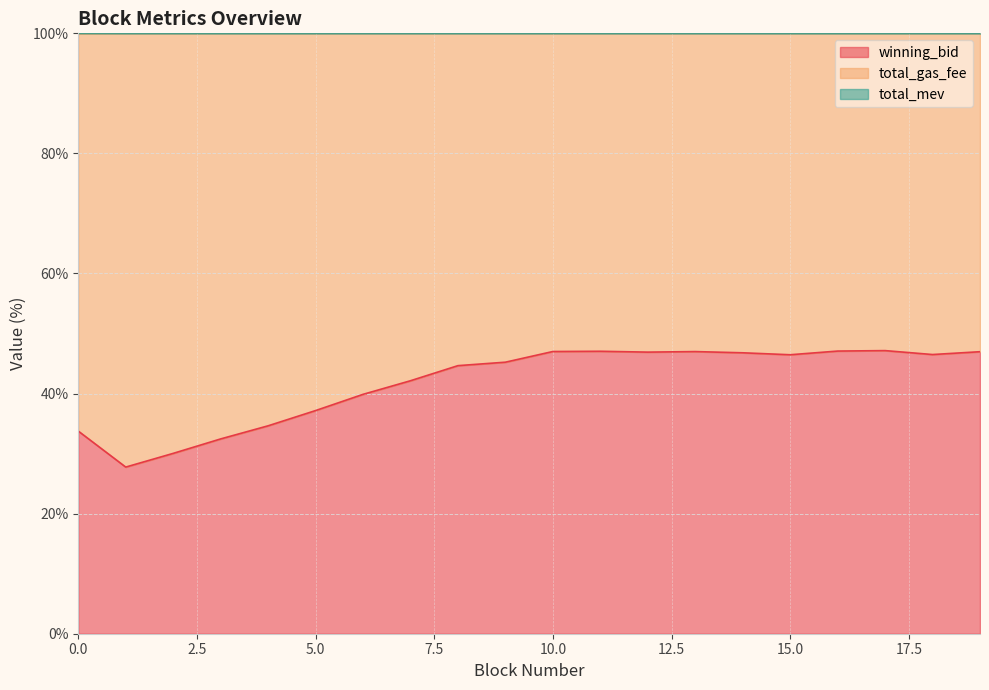

What is the lowest value of the winning_bid series?

27.8